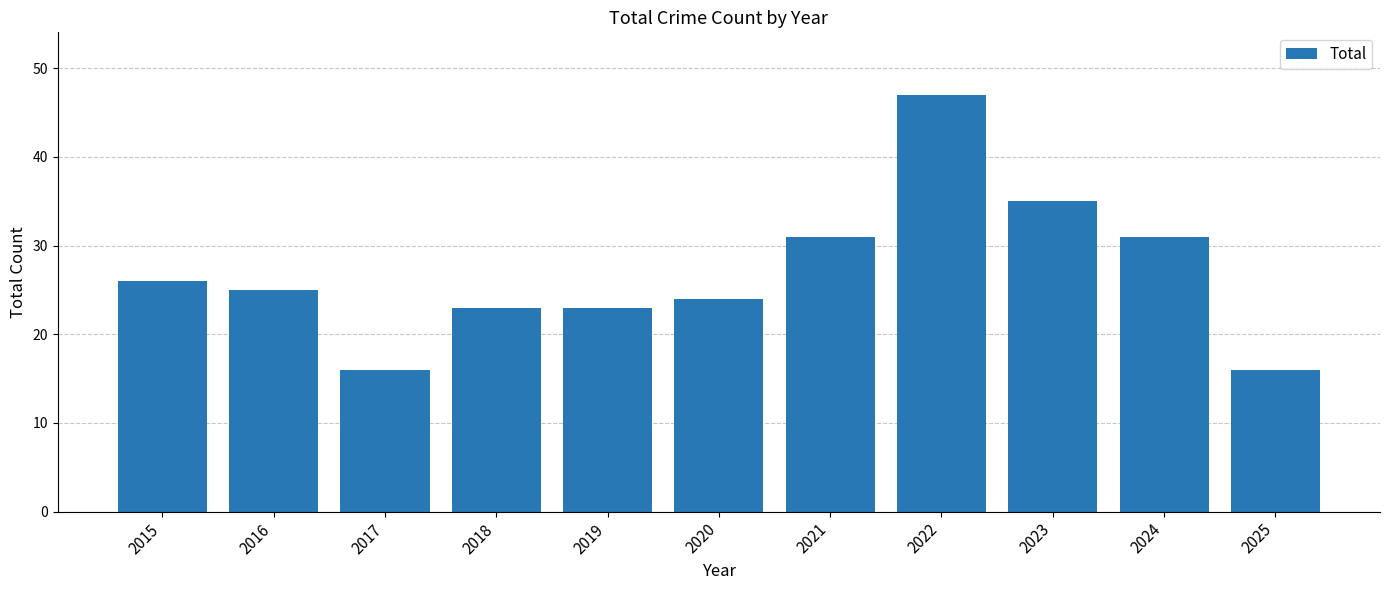

True or false: the data shows 25 at 2016.

True